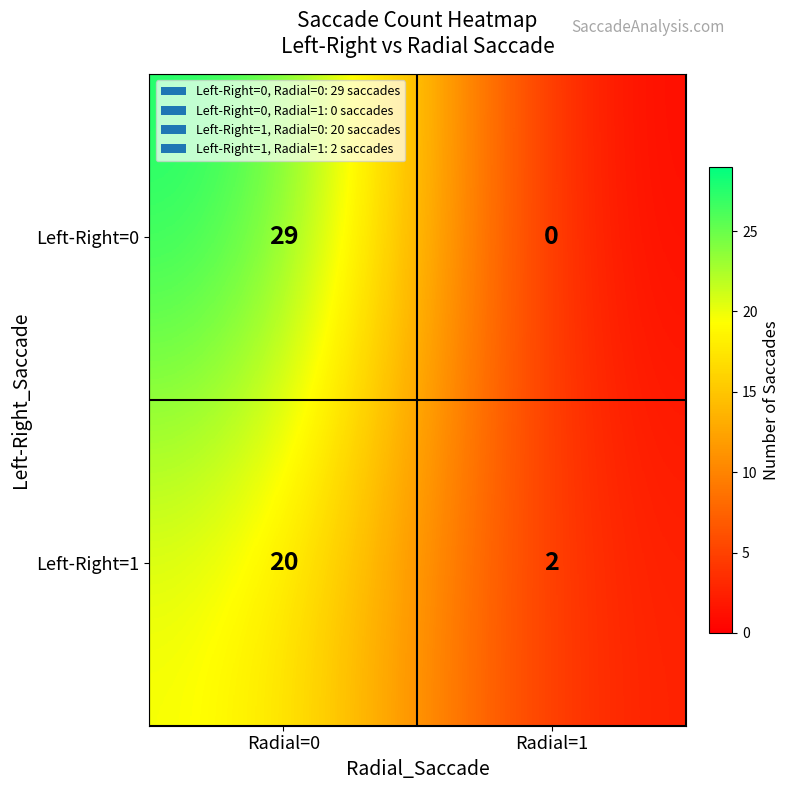

Reading left to right, what are all the values shown in this chart?

Left-Right=0: 29	0
Left-Right=1: 20	2